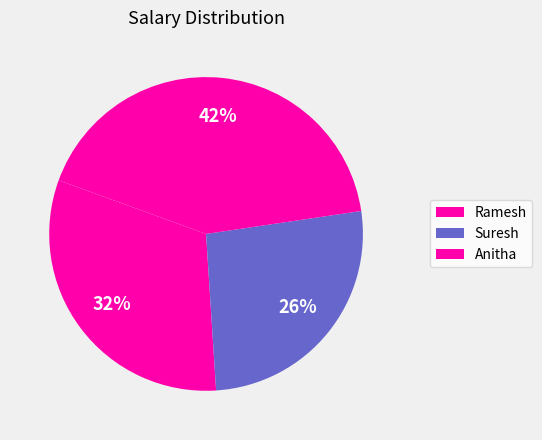

Approximately how many times larger is the value at Suresh compared to Ramesh?

0.8